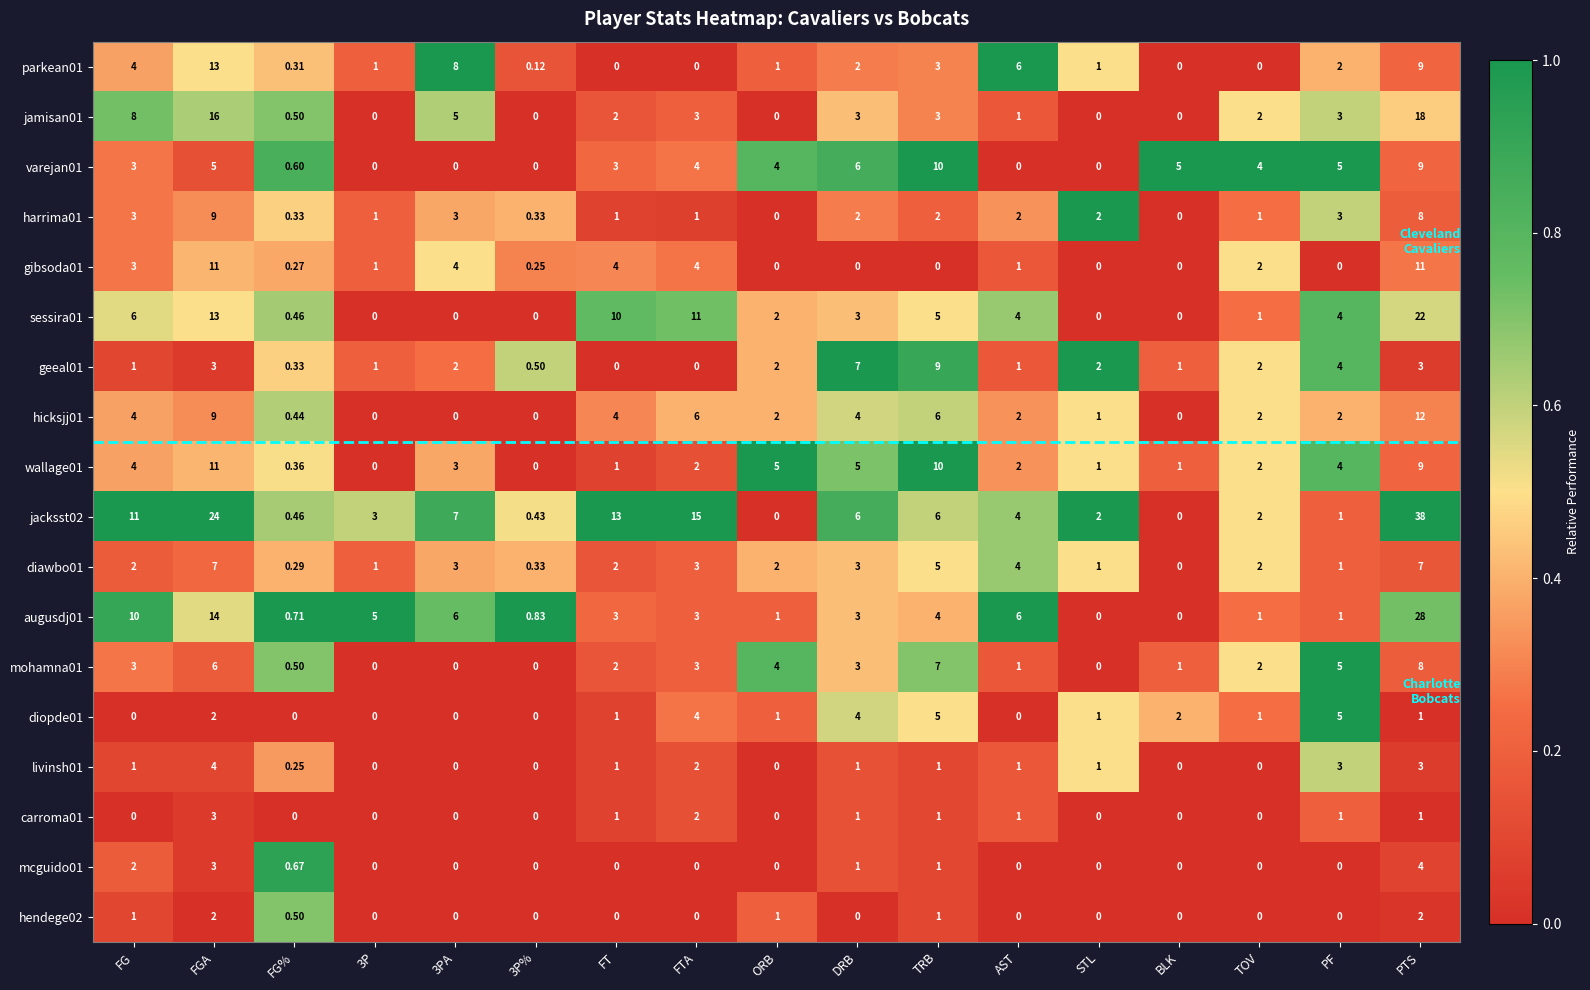

At which category is the sum across all series the highest?

PTS